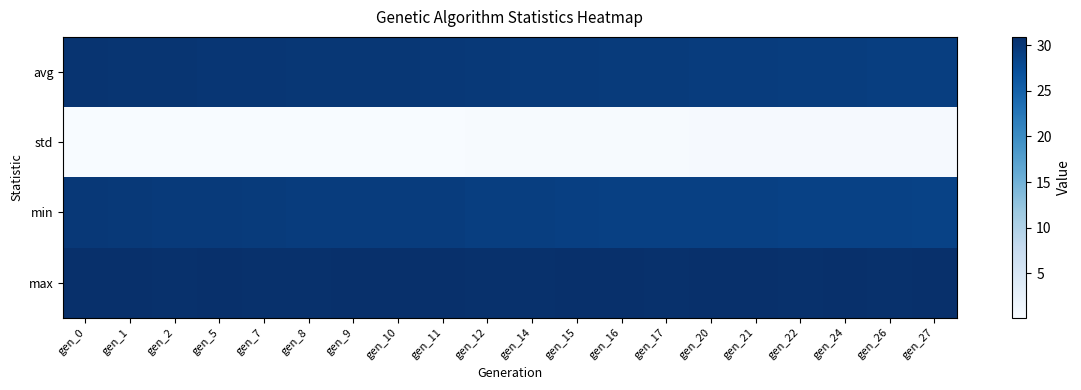

Which series has the largest total across all categories?

max